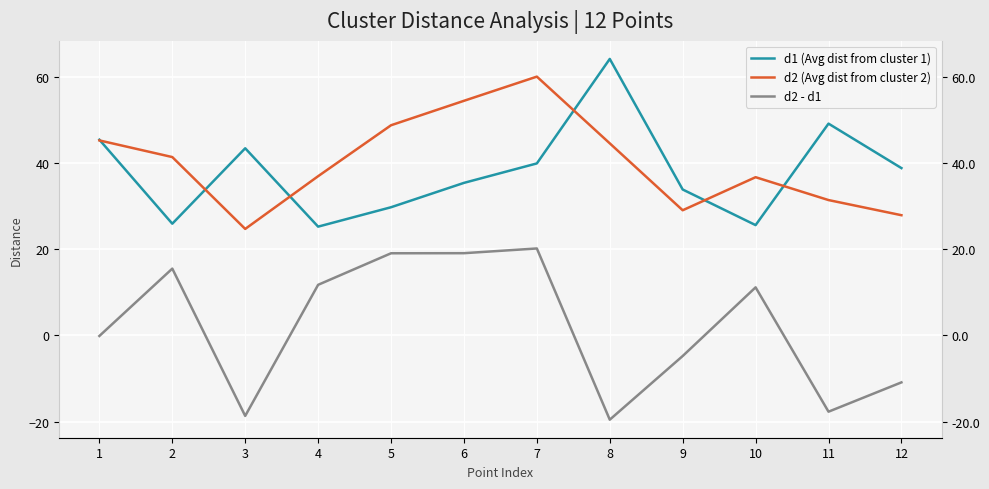

Where is the first local minimum for d1 (Avg dist from cluster 1)?

2